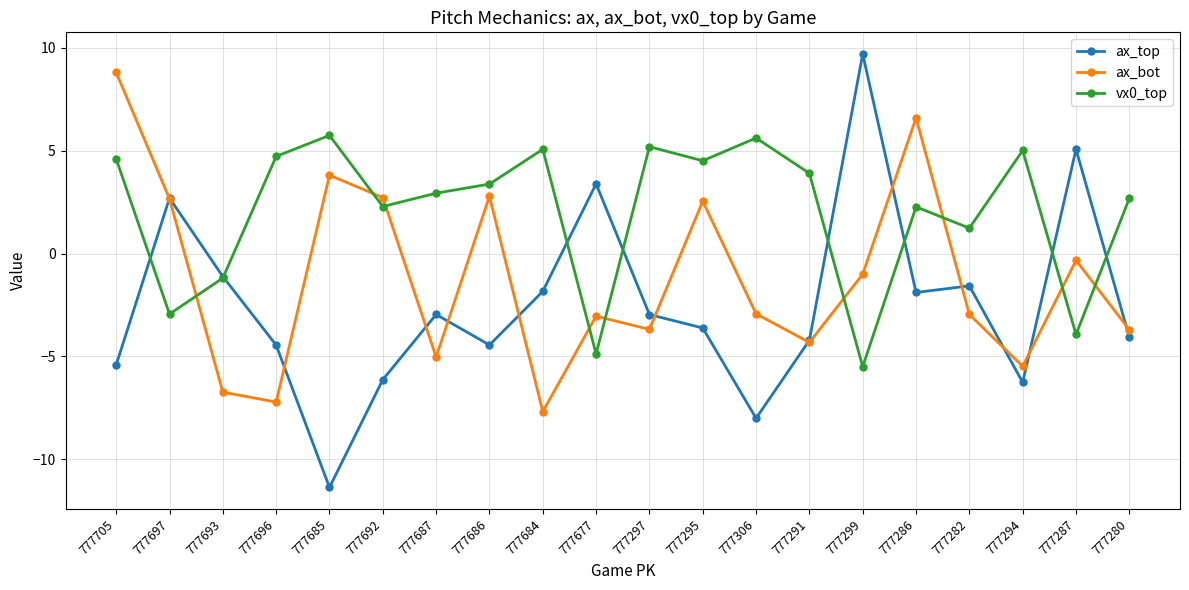

What is the value of the vx0_top point at the 17th from the left?

1.2